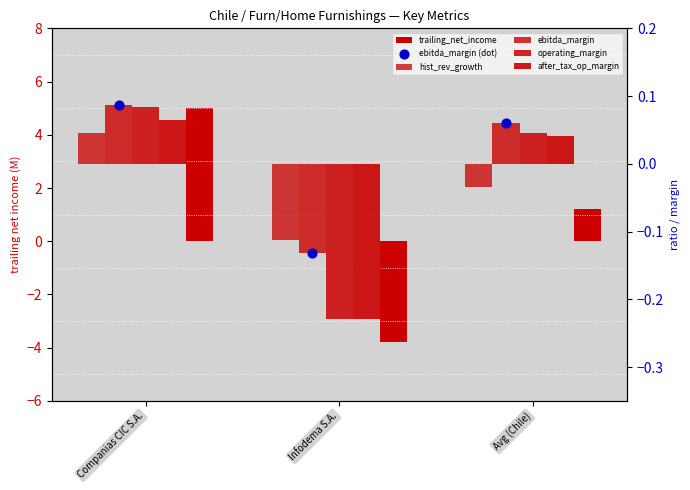

Which series reaches the maximum Y coordinate?

trailing_net_income